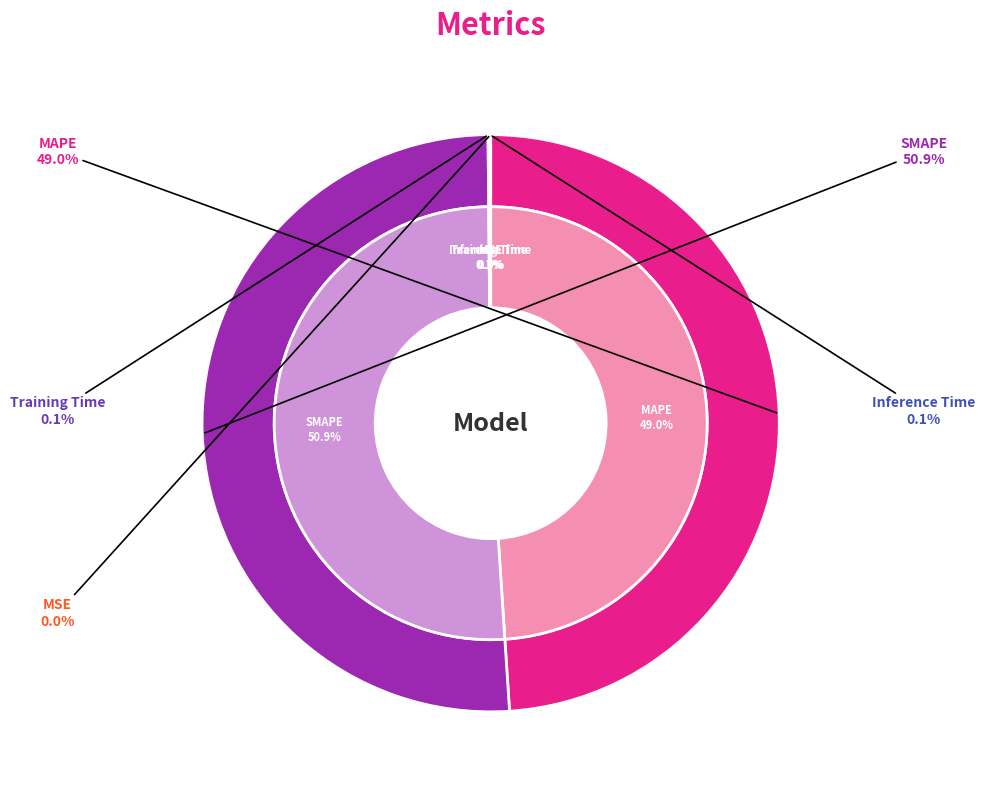

To the nearest percent, what is the average slice percentage?

20%